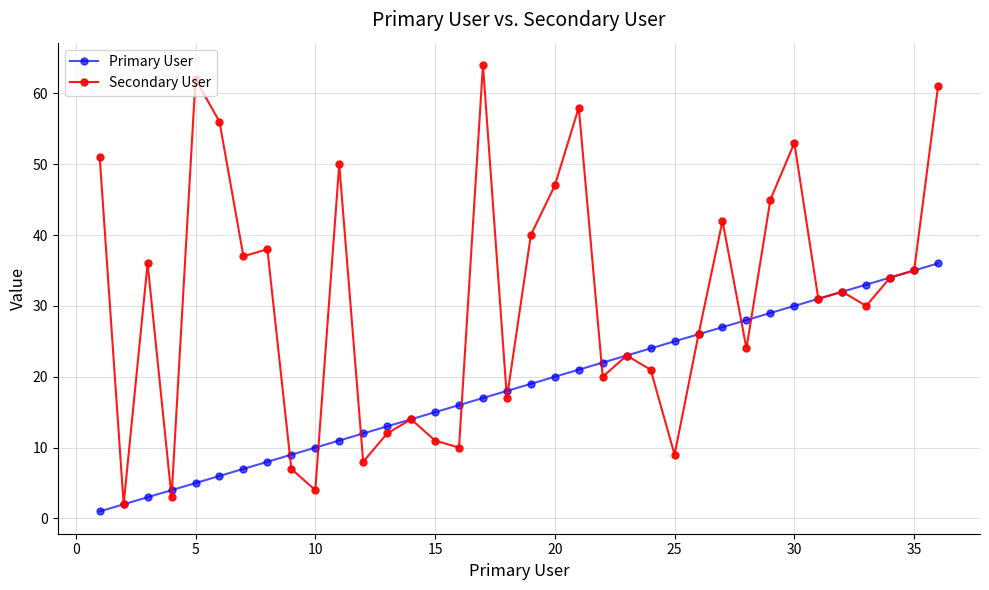

Which series has the largest range (max minus min)?

Secondary User